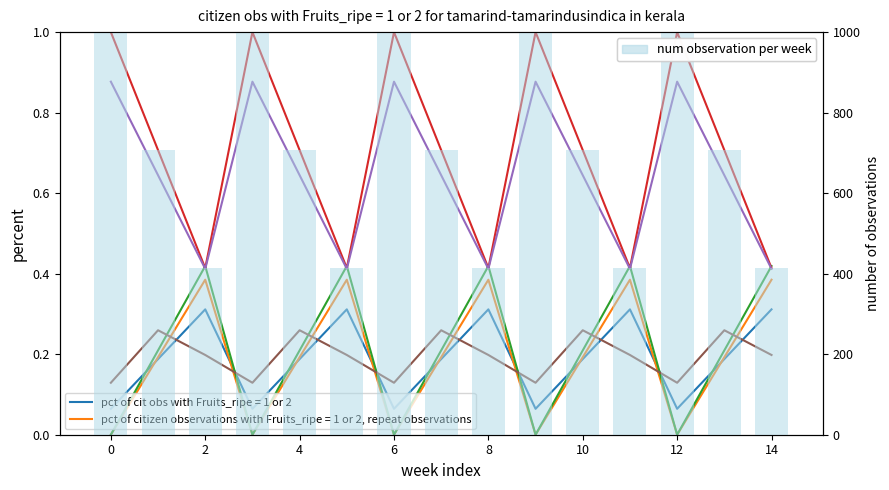

What is the total value across all series at 2?

2.1